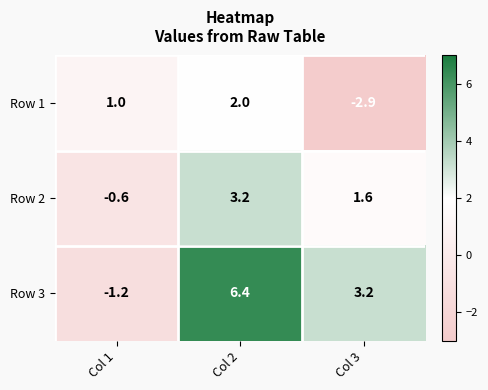

At how many categories does at least one series exceed 4?

1